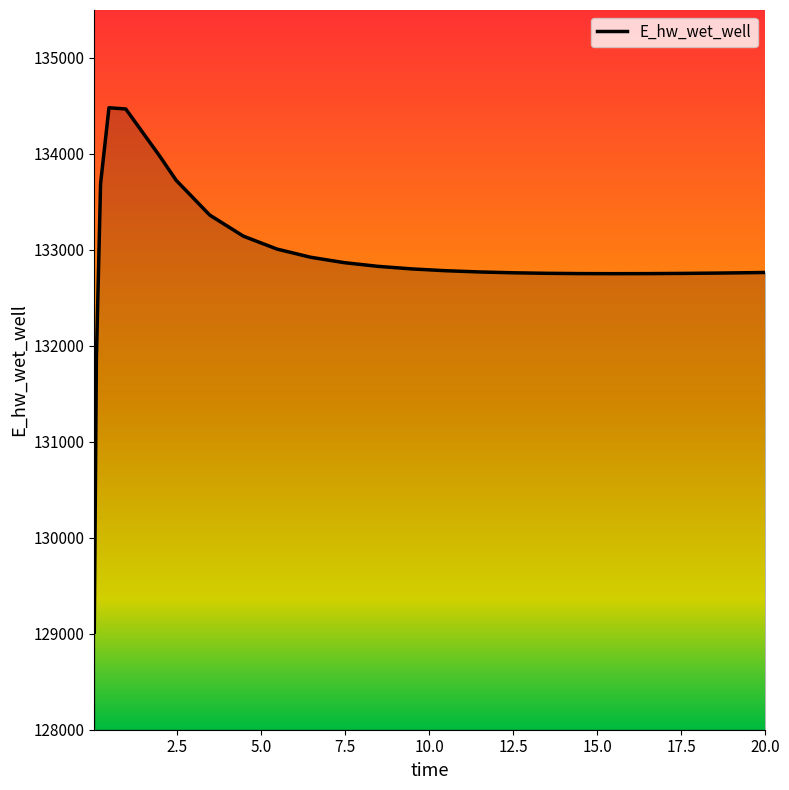

What is the difference between the maximum and minimum values?

5465.5